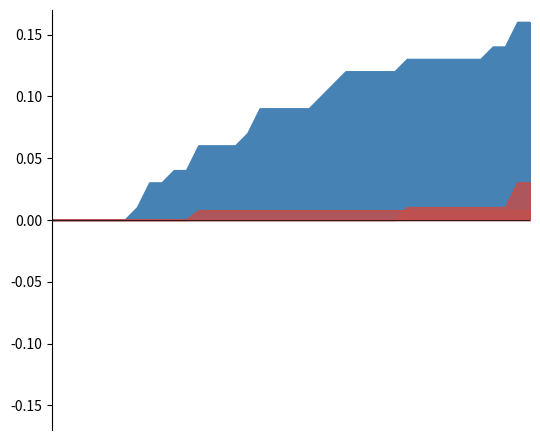

Reading left to right, list all the values displayed in this chart.

CH: 0.0	0.0	0.0	0.0	0.0	0.0	0.0	0.0	0.0	0.0	0.0	0.0	0.1	0.1	0.1	0.1	0.1	0.1	0.1	0.1	0.1	0.1	0.1	0.1	0.1	0.1	0.1	0.1	0.1	0.1	0.1	0.1	0.1	0.1	0.1	0.1	0.1	0.1	0.2	0.2
ZH: 0.0	0.0	0.0	0.0	0.0	0.0	0.0	0.0	0.0	0.0	0.0	0.0	0.0	0.0	0.0	0.0	0.0	0.0	0.0	0.0	0.0	0.0	0.0	0.0	0.0	0.0	0.0	0.0	0.0	0.0	0.0	0.0	0.0	0.0	0.0	0.0	0.0	0.0	0.0	0.0
VS: 0.0	0.0	0.0	0.0	0.0	0.0	0.0	0.0	0.0	0.0	0.0	0.0	0.0	0.0	0.0	0.0	0.0	0.0	0.0	0.0	0.0	0.0	0.0	0.0	0.0	0.0	0.0	0.0	0.0	0.0	0.0	0.0	0.0	0.0	0.0	0.0	0.0	0.0	0.0	0.0